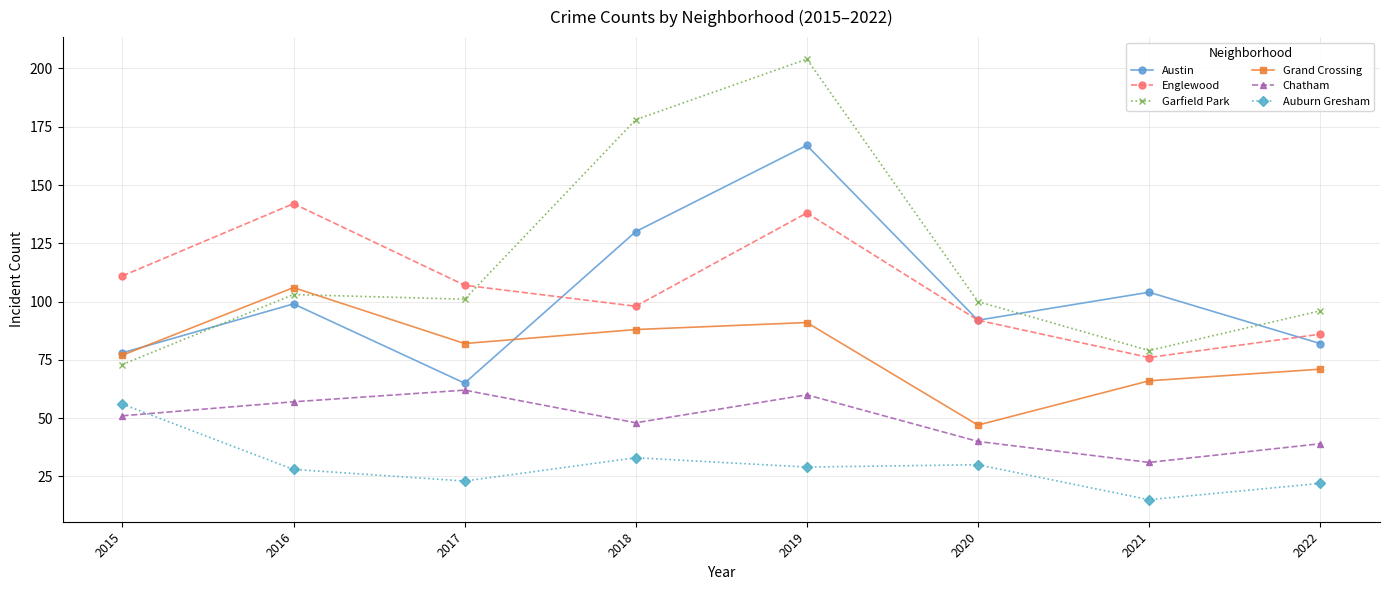

What is the minimum value shown in the chart?

15